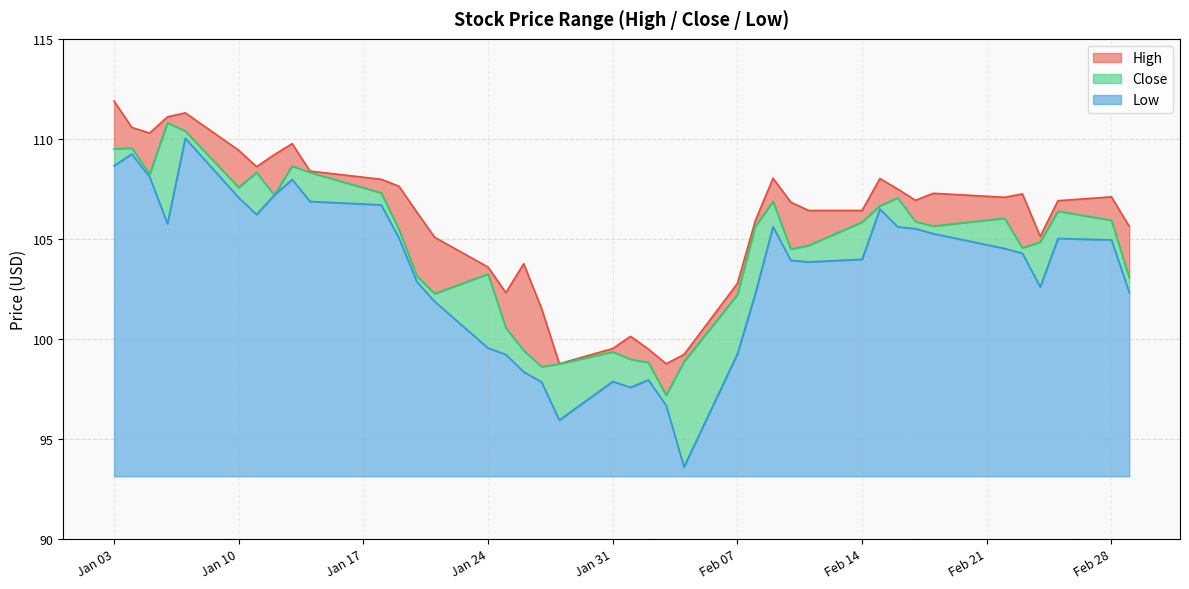

What is the difference between the second highest and second lowest values in the Close series?

11.8